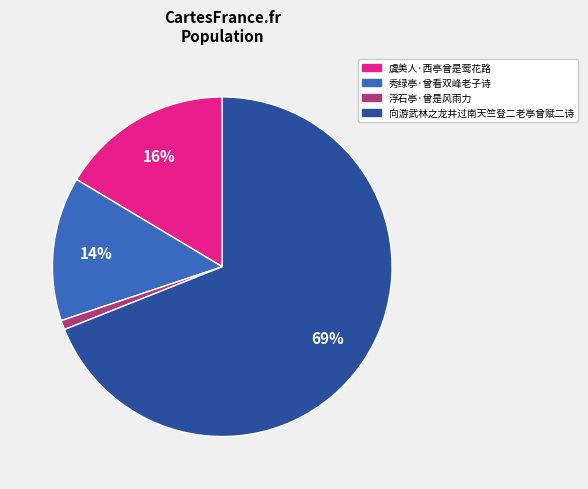

Between 向游武林之龙井过南天竺登二老亭曾赋二诗 and 虞美人·西亭曾是莺花路, which is larger?

向游武林之龙井过南天竺登二老亭曾赋二诗